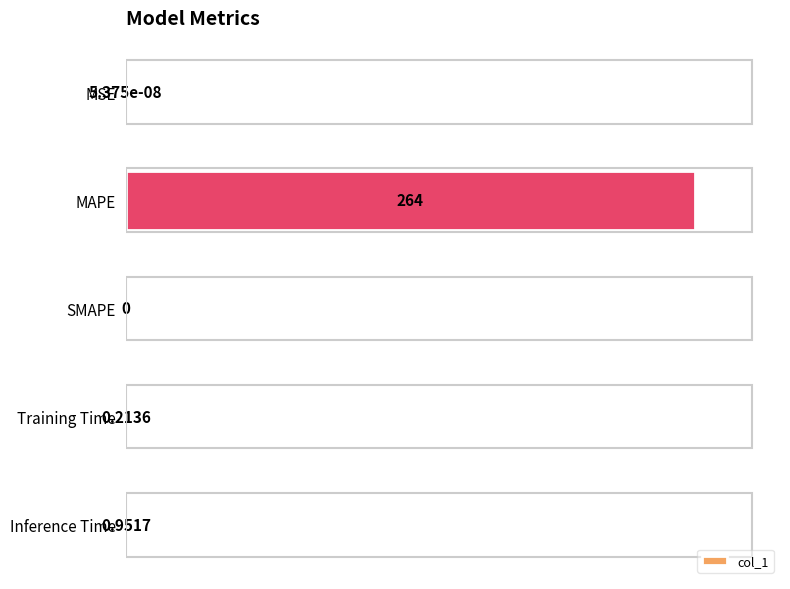

How many data points are above 0?

4